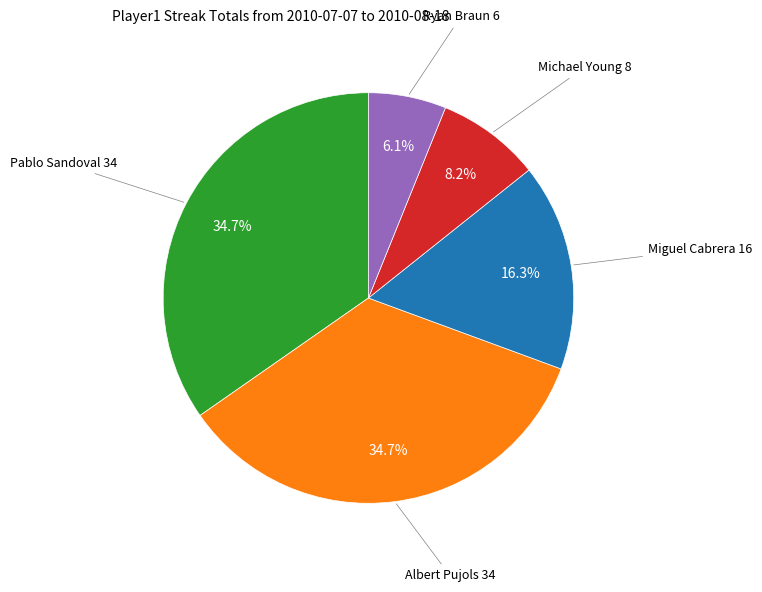

Is there any slice that represents more than half of the pie?

No